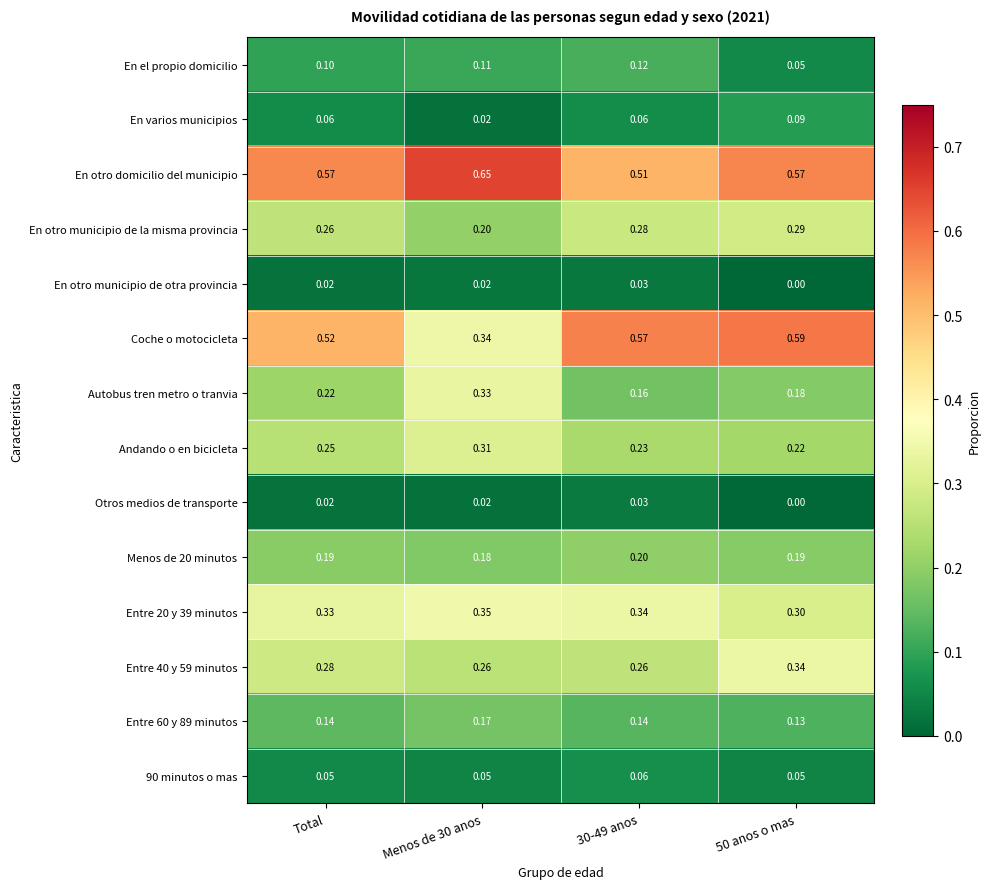

What is the total value across all series at 50 anos o mas?

3.0